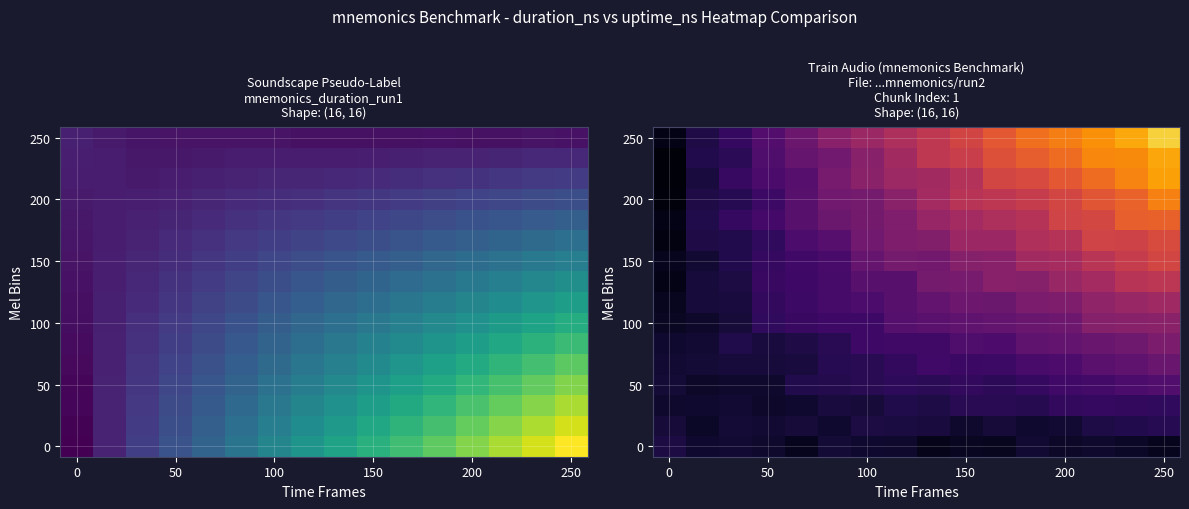

At how many categories does at least one series exceed 0?

16